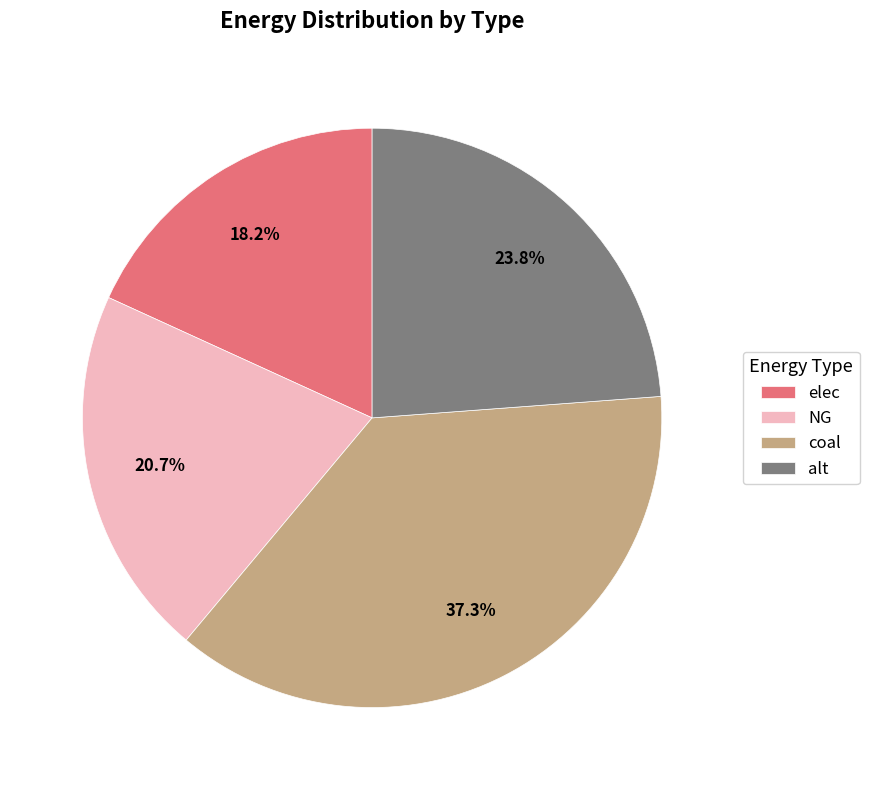

What percentage do alt and coal together represent?

61.1%